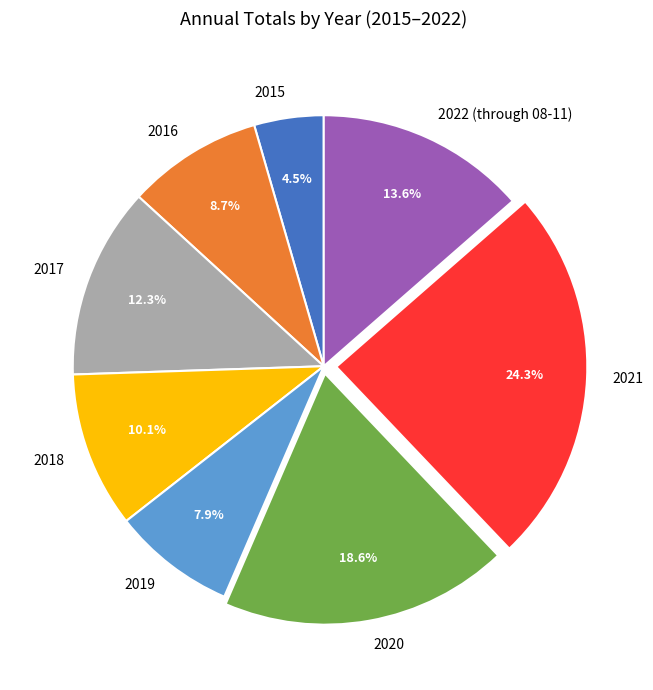

Which category has the smallest portion of the pie?

2015